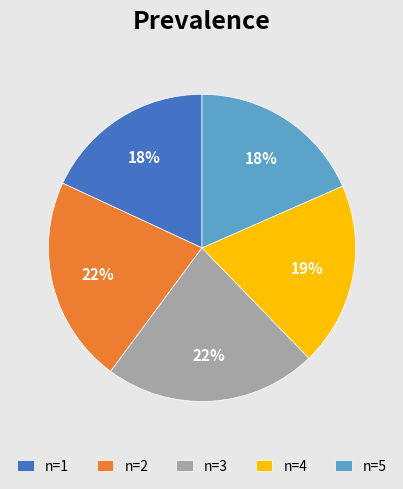

Do n=1 and n=3 together represent more than half of the pie?

No